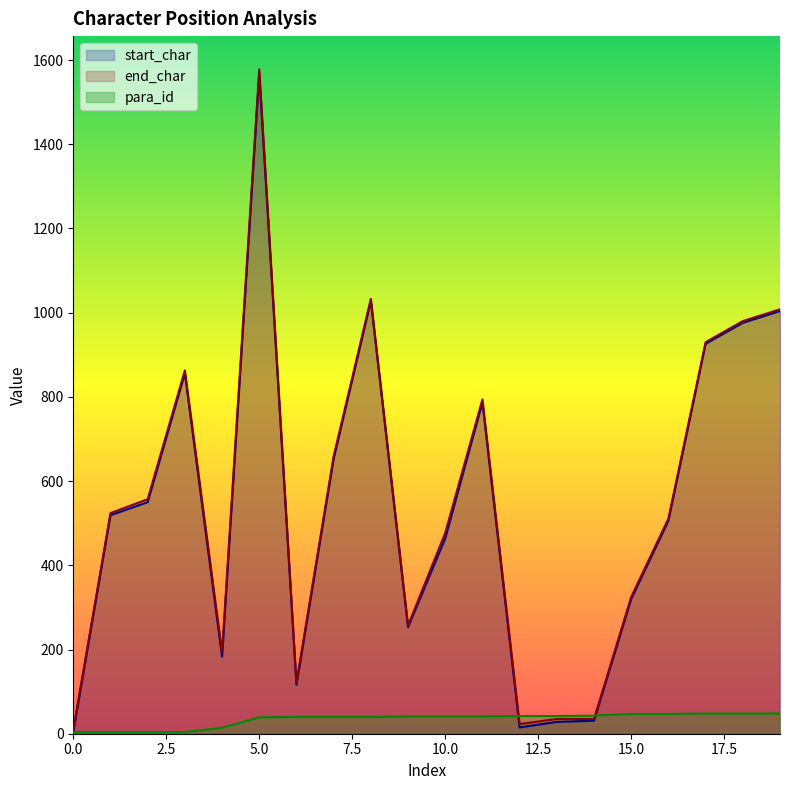

At 12, list the series in order from largest to smallest.

para_id, end_char, start_char